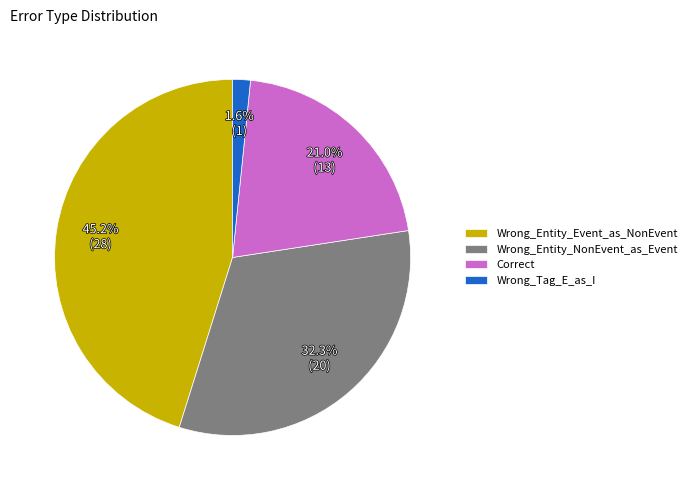

Does Correct represent more than half of the total?

No